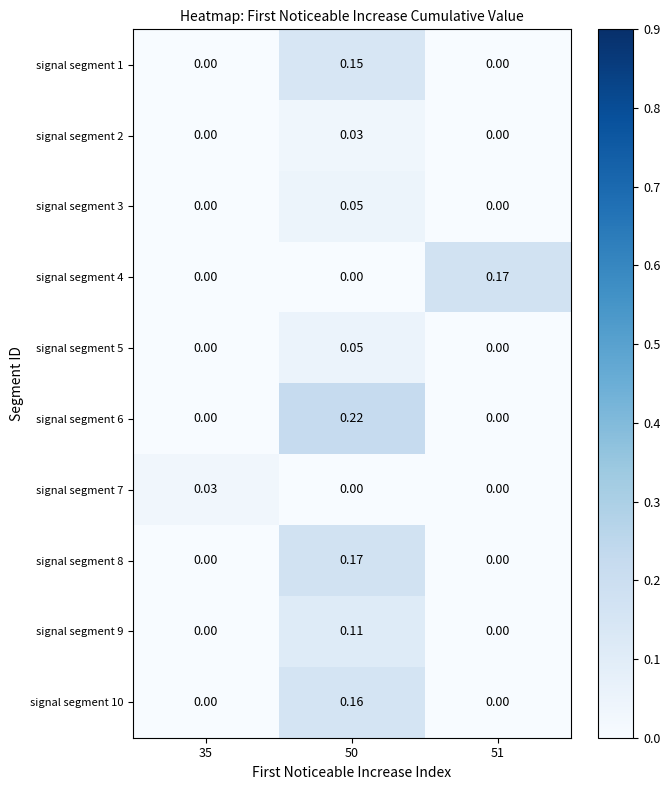

How many categories are shown in the chart?

3